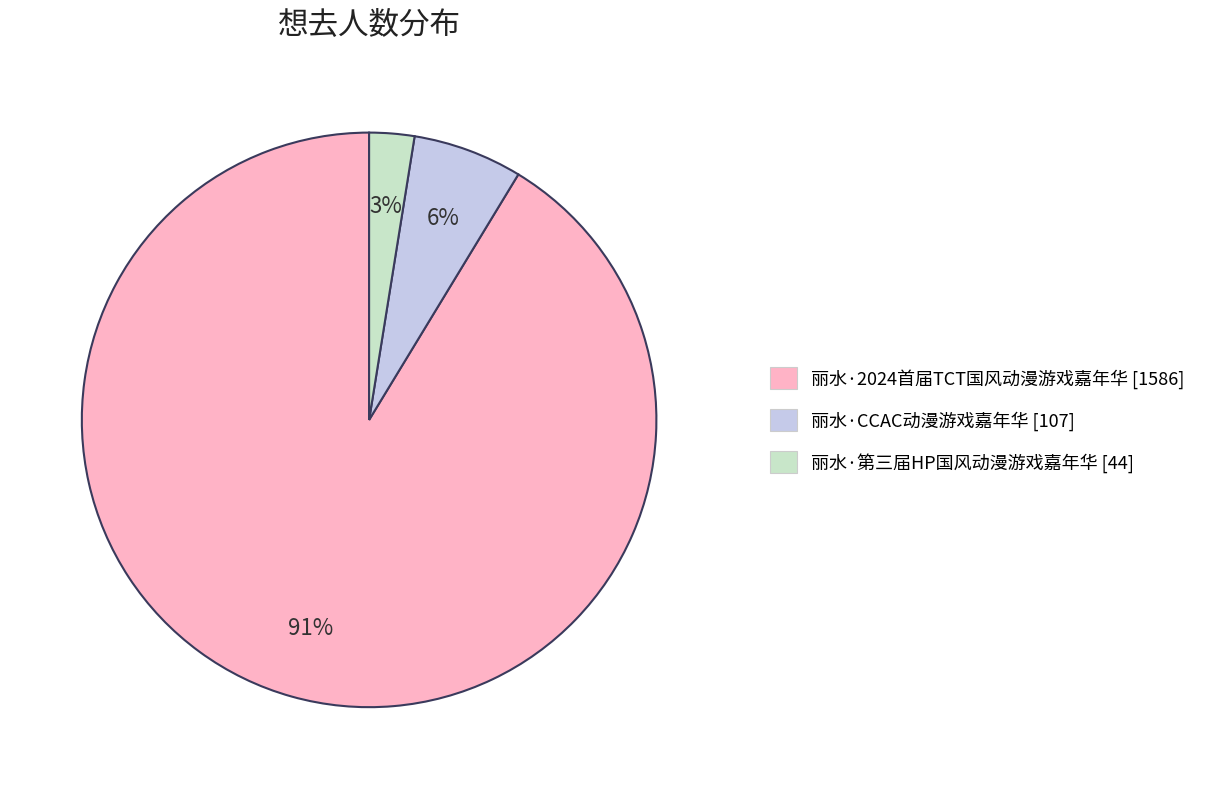

Rank the categories by value from lowest to highest.

丽水·第三届HP国风动漫游戏嘉年华, 丽水·CCAC动漫游戏嘉年华, 丽水·2024首届TCT国风动漫游戏嘉年华